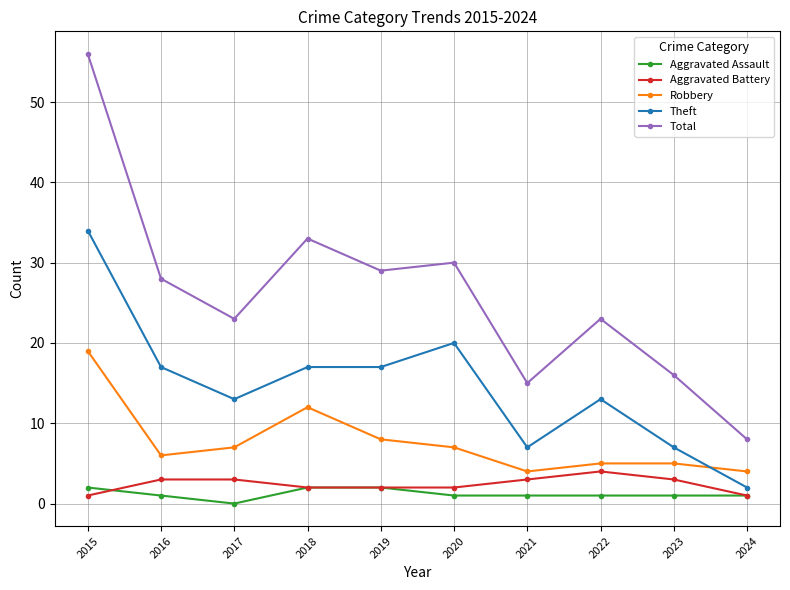

The value of Aggravated Battery at 2017 is 5. True or false?

False